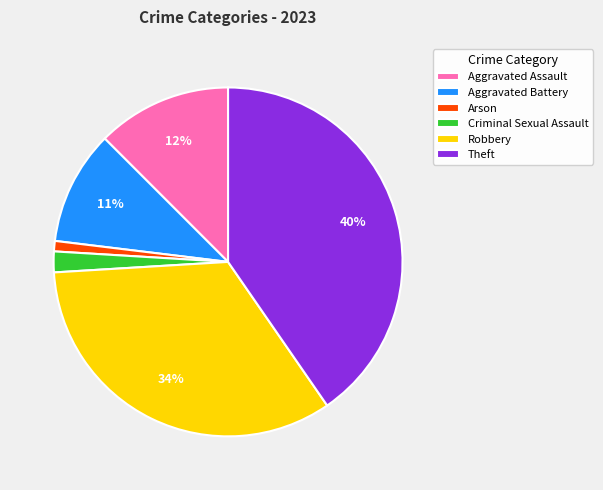

Between Aggravated Assault and Aggravated Battery, which is larger?

Aggravated Assault